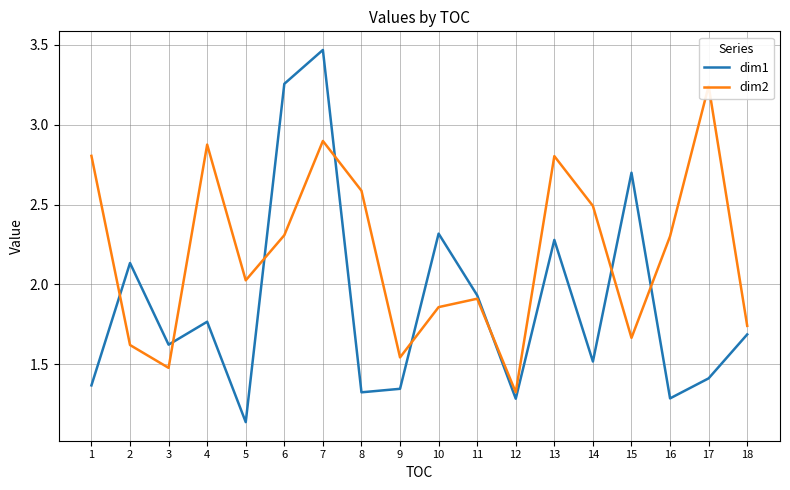

What are all the series names shown in the legend?

dim1, dim2